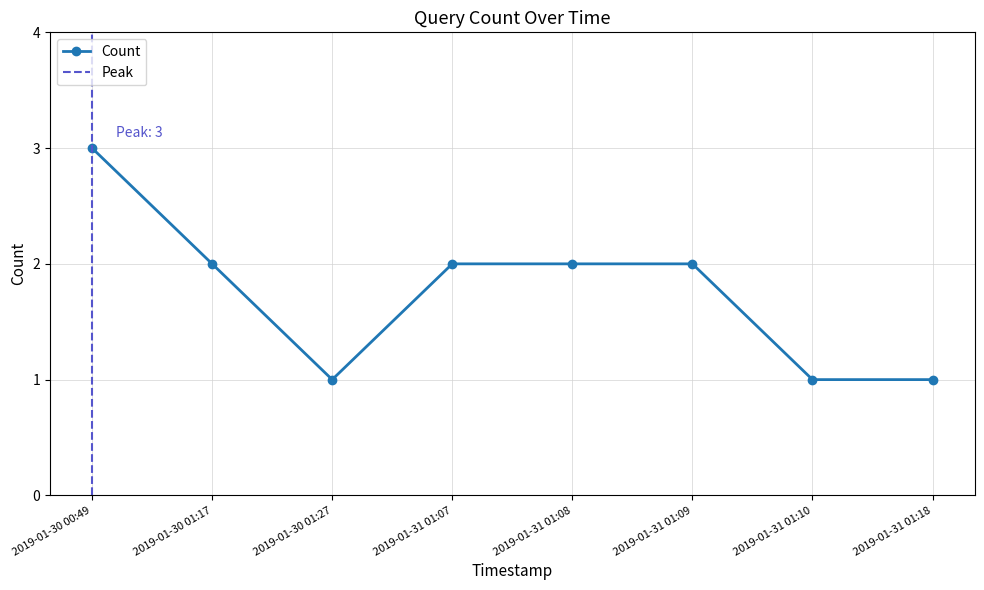

List the labels in order of value, largest first.

2019-01-30 00:49, 2019-01-30 01:17, 2019-01-31 01:07, 2019-01-31 01:08, 2019-01-31 01:09, 2019-01-30 01:27, 2019-01-31 01:10, 2019-01-31 01:18